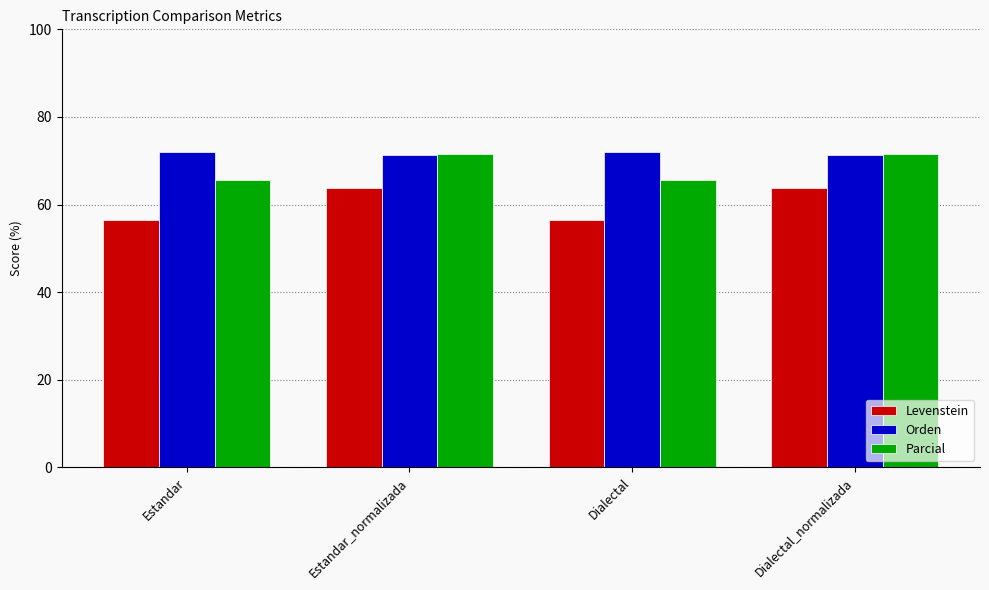

What is the difference between the Parcial values at Estandar and Estandar_normalizada?

5.8